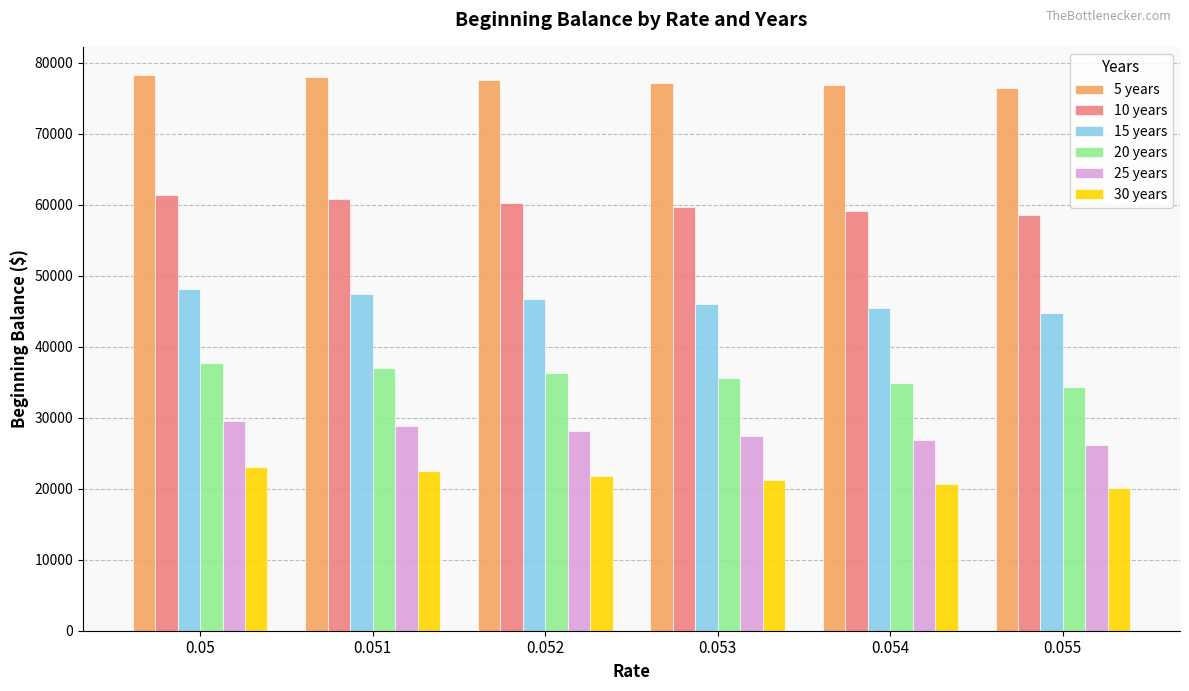

True or false: 30 years has a value of 21239.7 at 0.053.

True